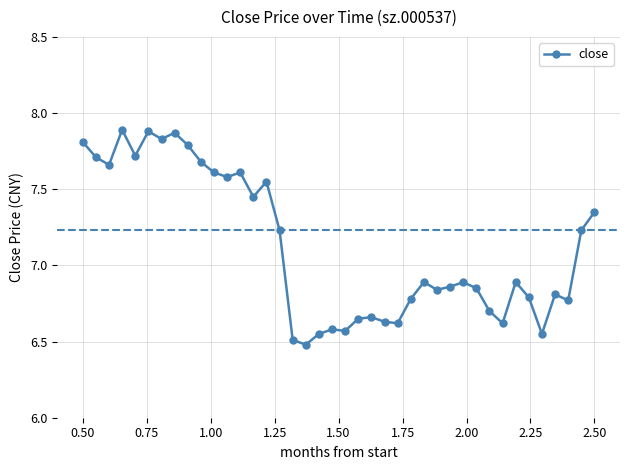

True or false: the data has more than 2 interior local peaks.

True